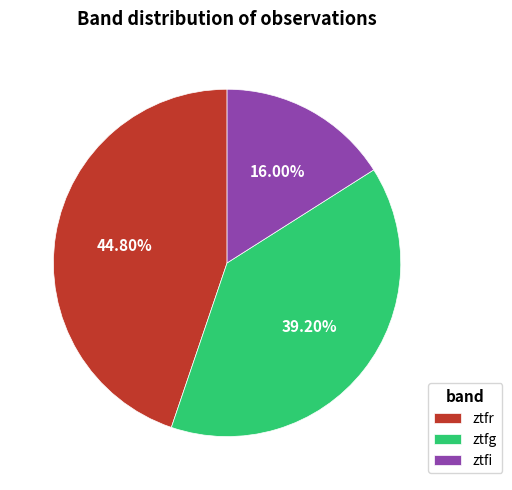

To the nearest percent, what is the average slice percentage?

33%